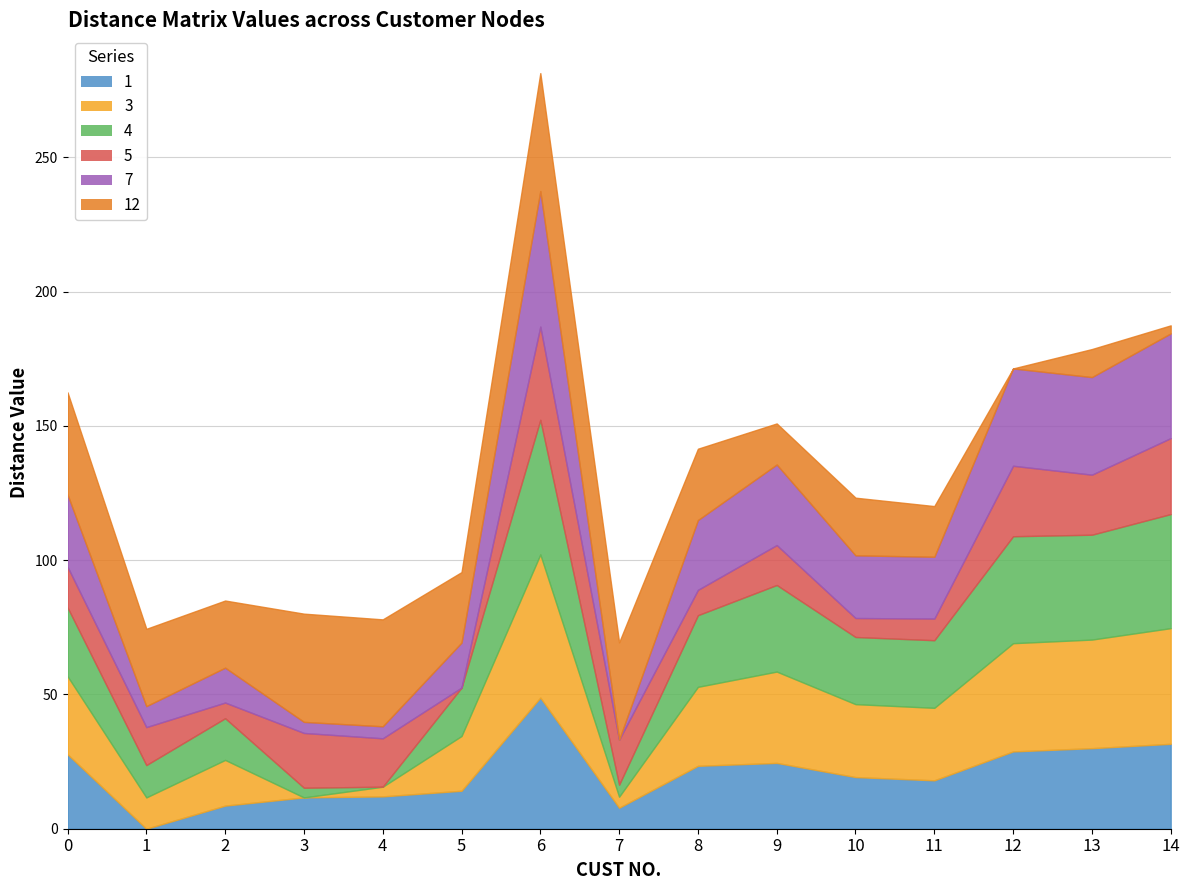

At which label is 1 closest to 24?

9